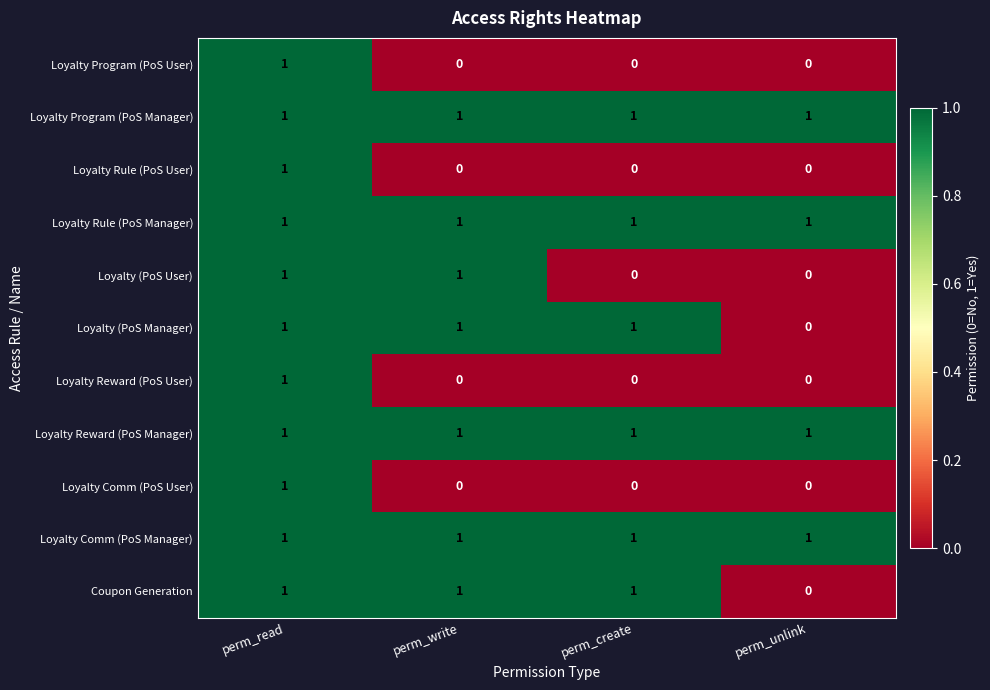

At which category is the sum across all series the highest?

perm_read